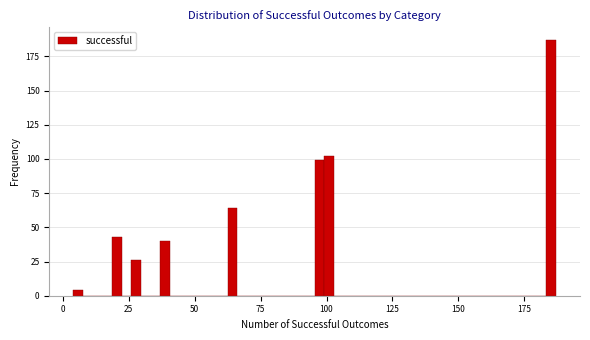

Around what value on the x-axis is the tallest bar? Give the approximate position of its centre, as read against the axis.

185